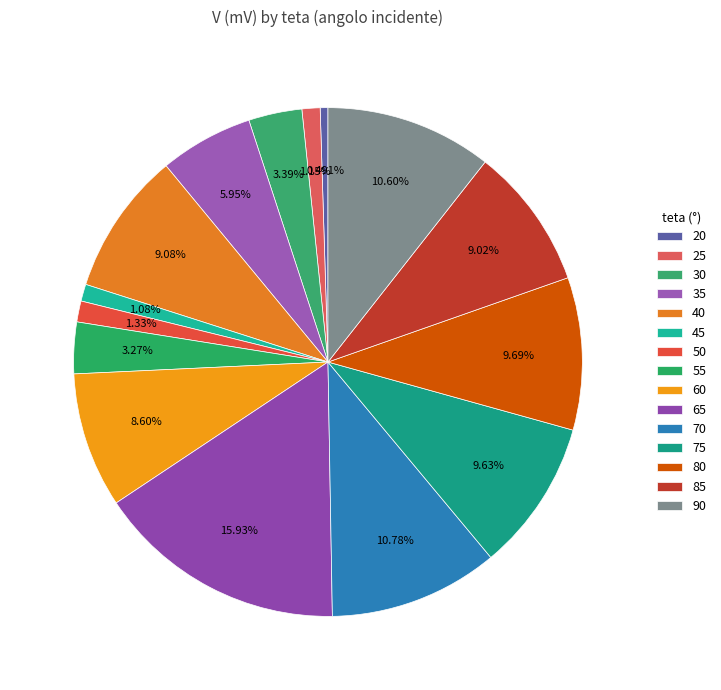

How many slices are in this pie chart?

15